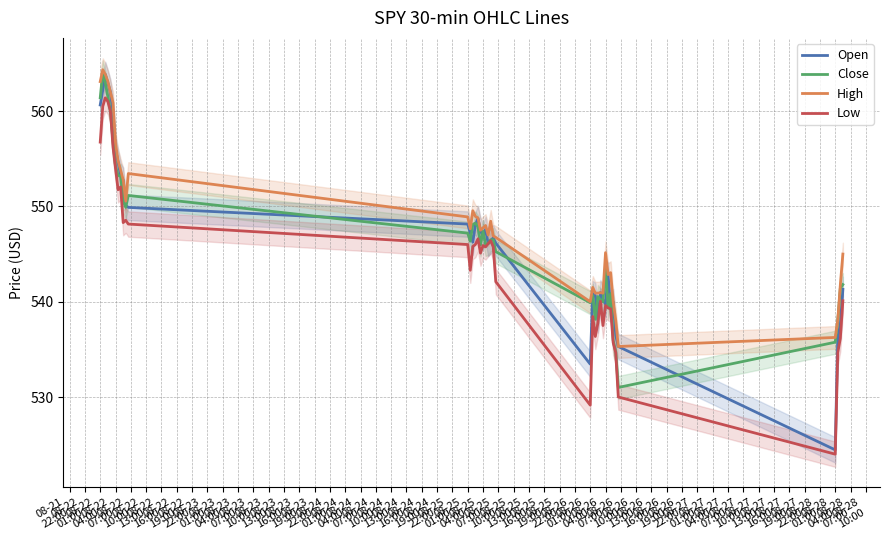

What is the sum of the High values at 08-25
22:00 and 08-23
01:00?

1095.8